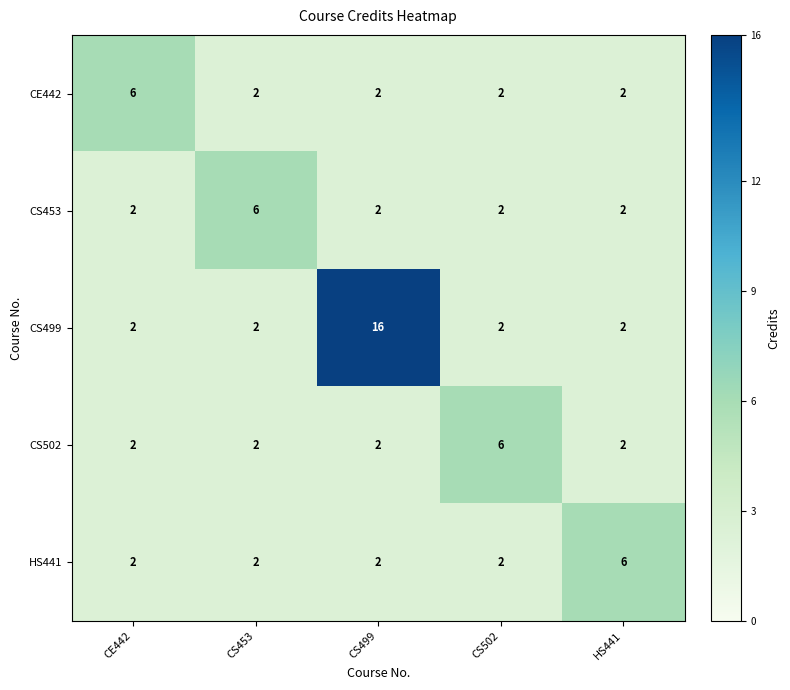

How many categories are shown in the chart?

5